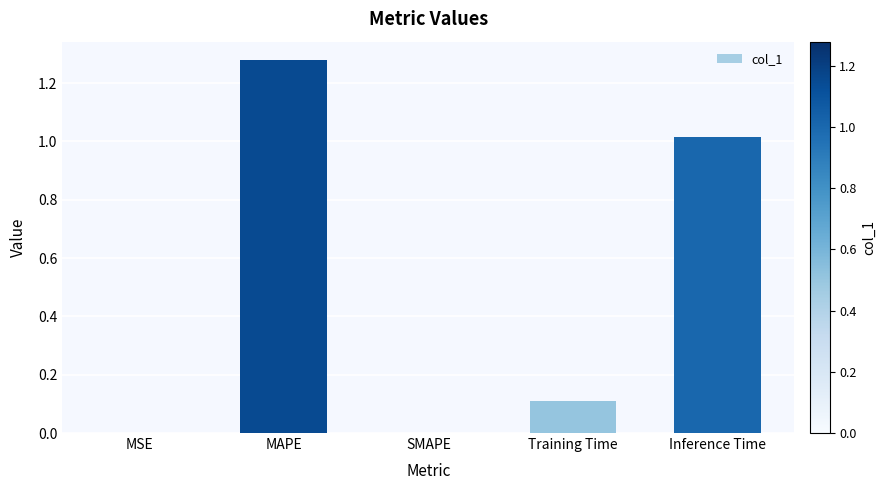

What is the sum of the values at Training Time and MAPE?

1.4